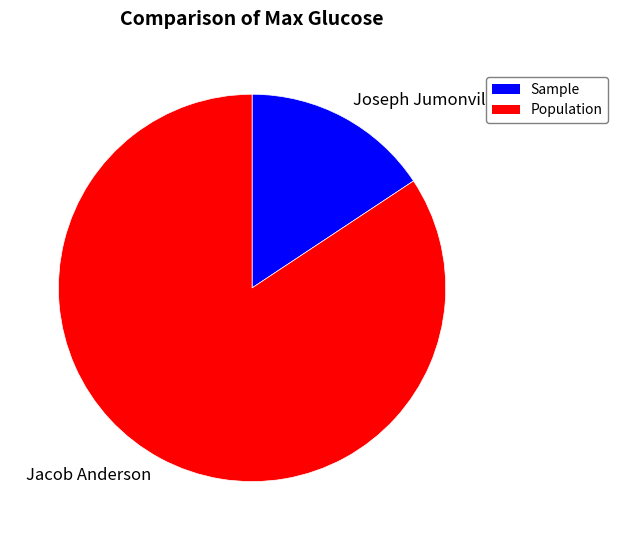

Does Joseph Jumonville represent more than half of the total?

No